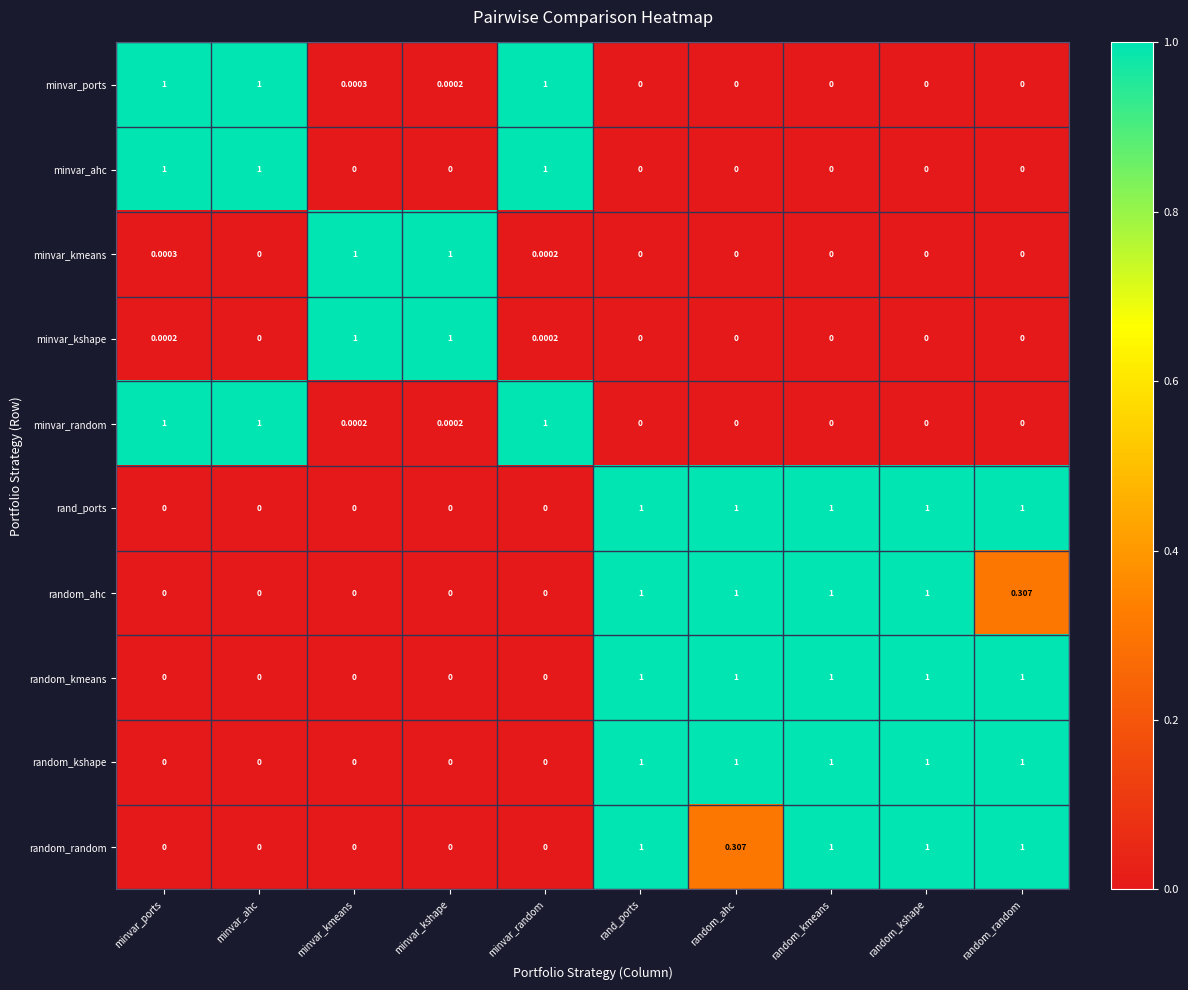

Between minvar_ports and minvar_ahc, which series saw the biggest shift?

minvar_kmeans